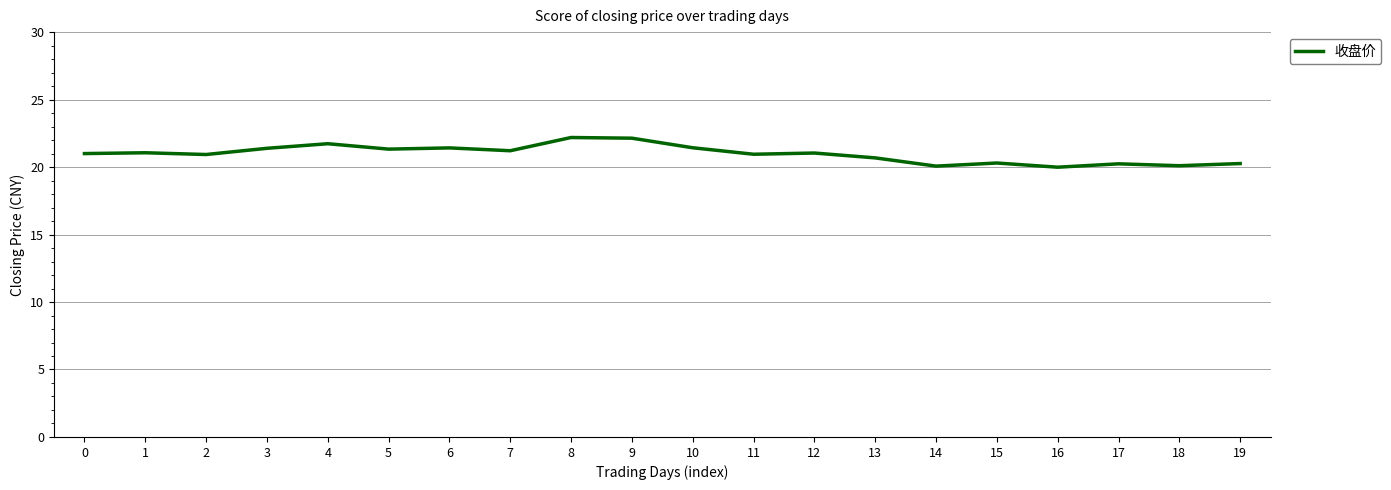

Does the chart have visible grid lines?

Yes